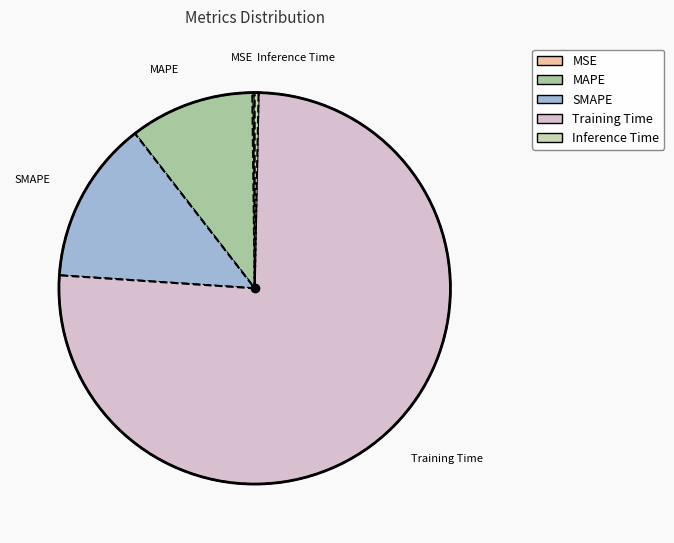

The Training Time slice represents 76% of the pie. True or false?

True